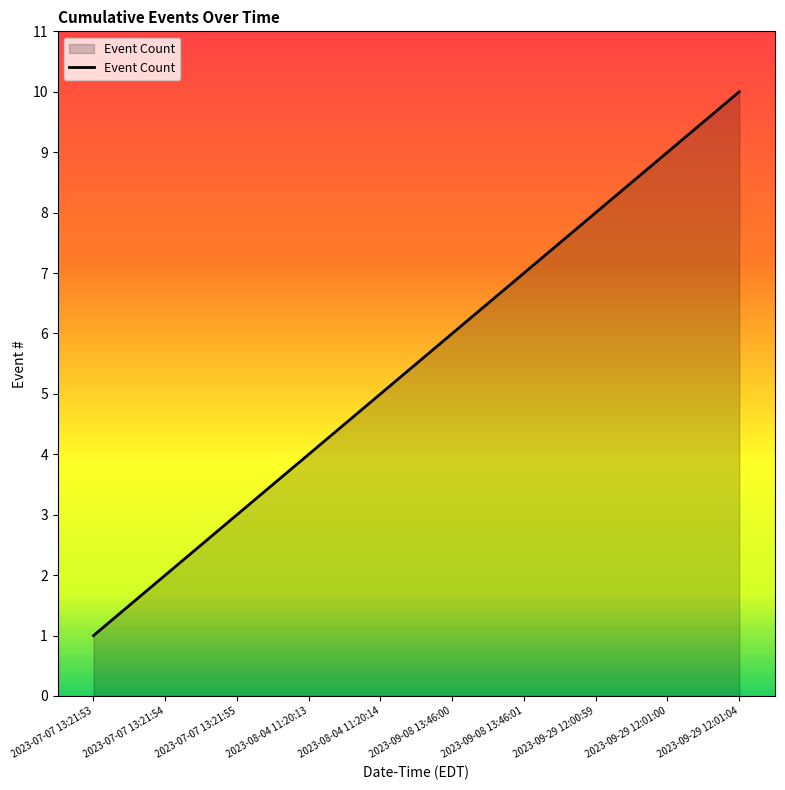

What is the change in value from 2023-09-08 13:46:01 to 2023-09-29 12:00:59?

+1